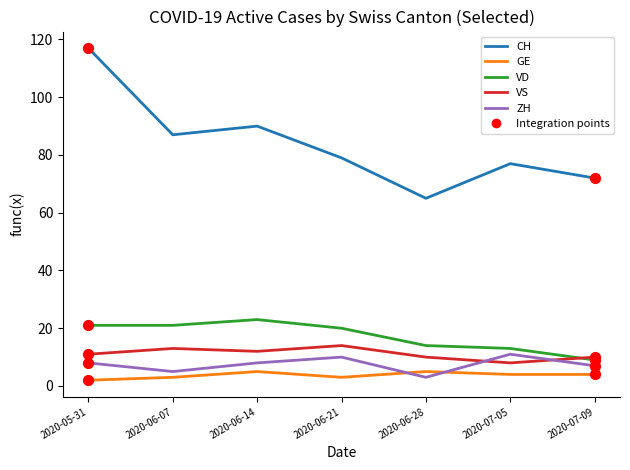

Between 2020-05-31 and 2020-07-05, which series saw the biggest shift?

CH